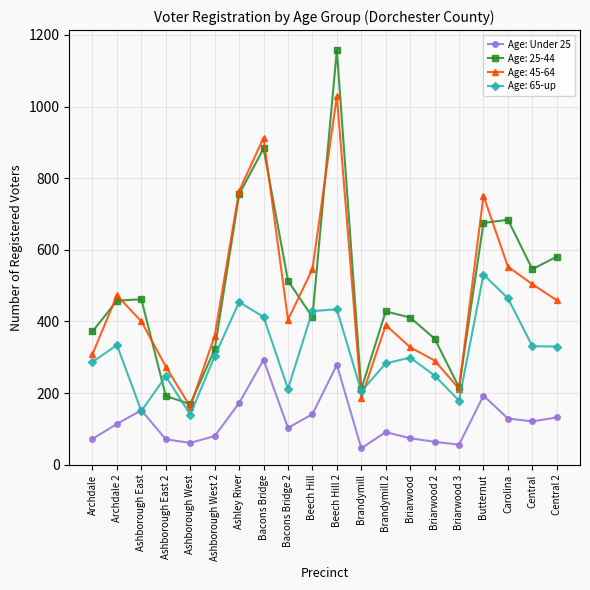

How many data points in Age: Under 25 are less than 114?

10